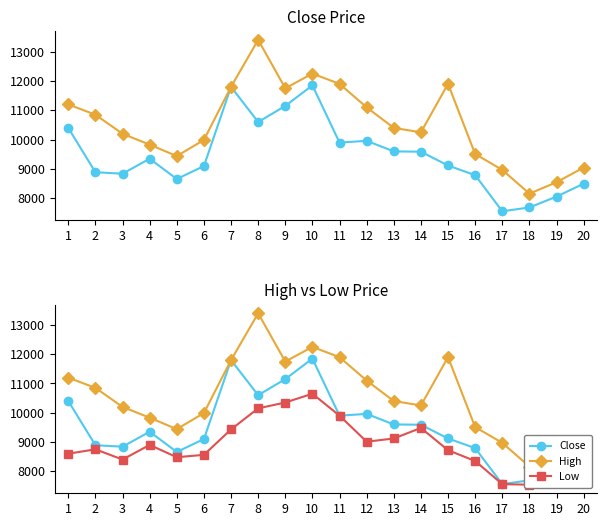

Which series changed the most between 17 and 20?

Close